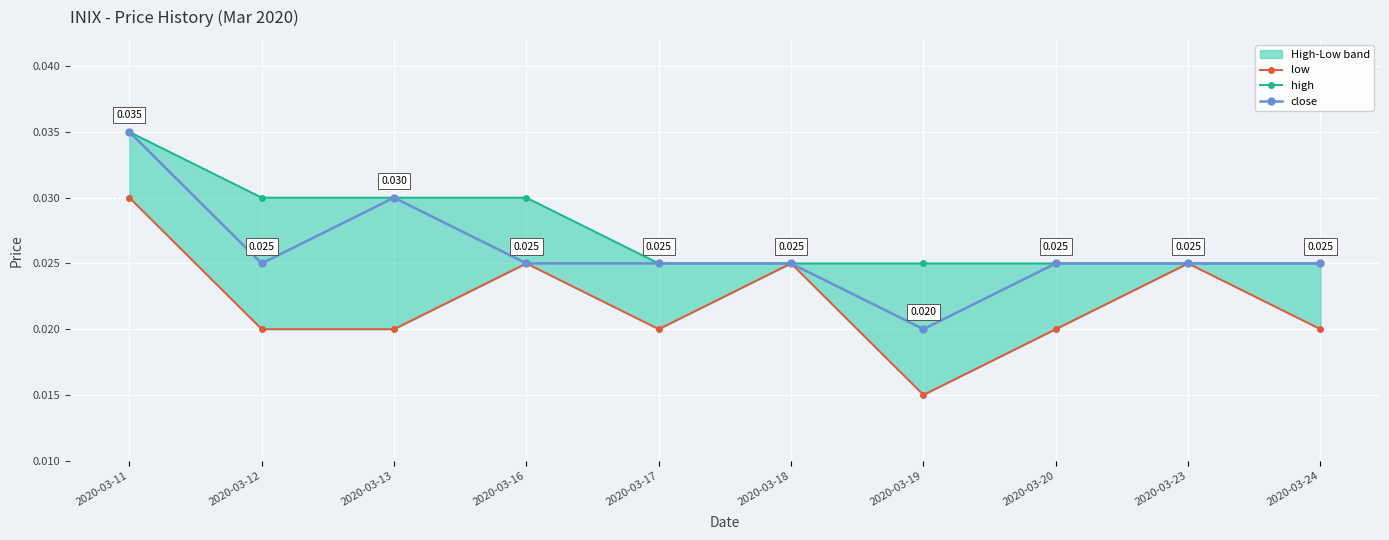

True or false: close and high cross at least once.

False